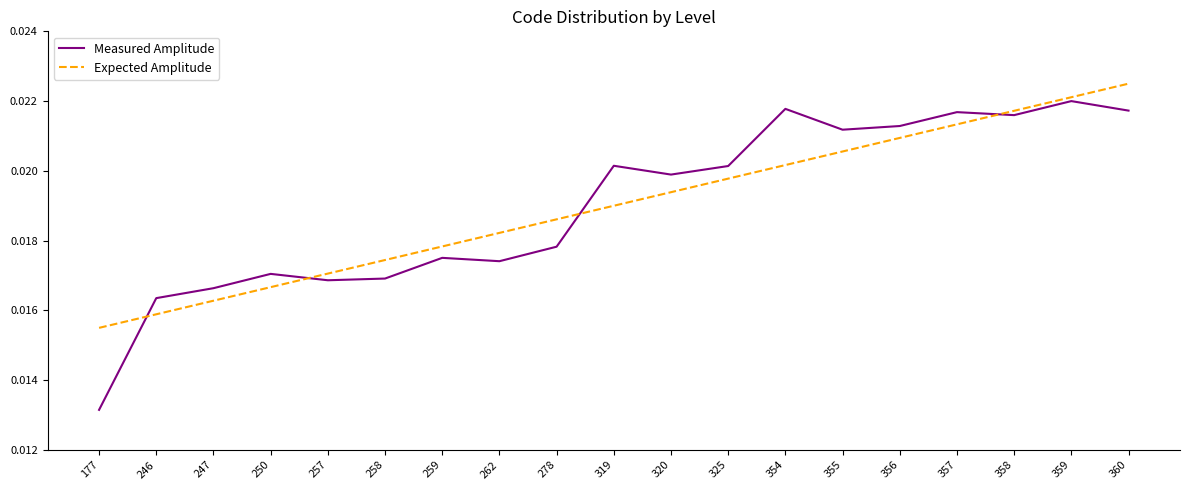

At which label does Measured Amplitude reach its minimum?

177